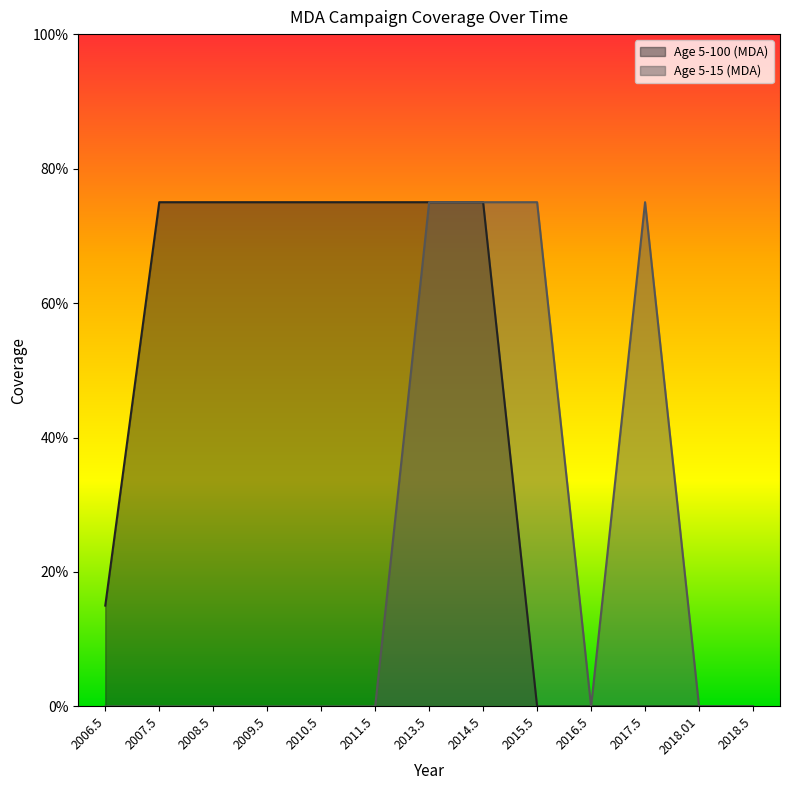

Between 2018.01 and 2006.5, which is larger?

2006.5